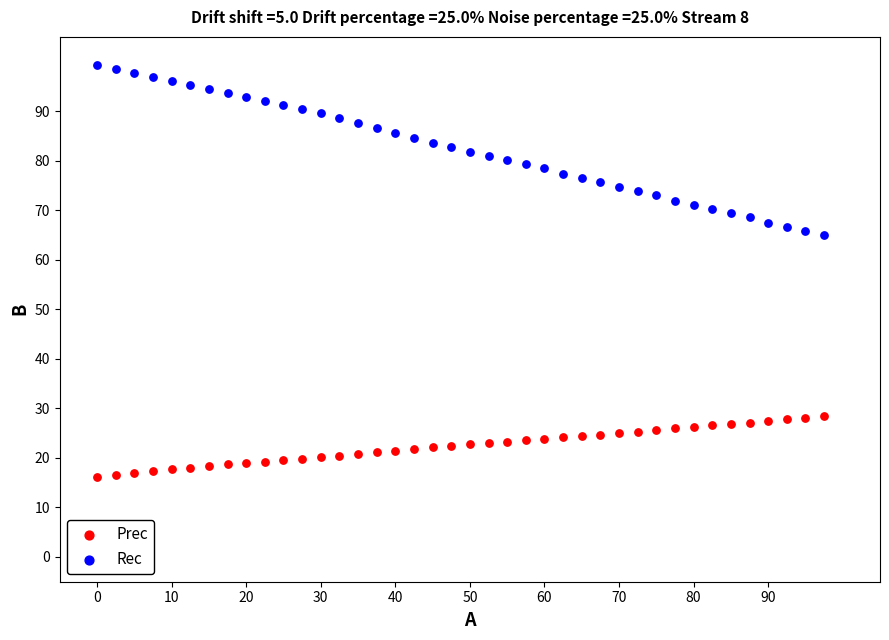

Which series contains the lowest Y value?

Prec